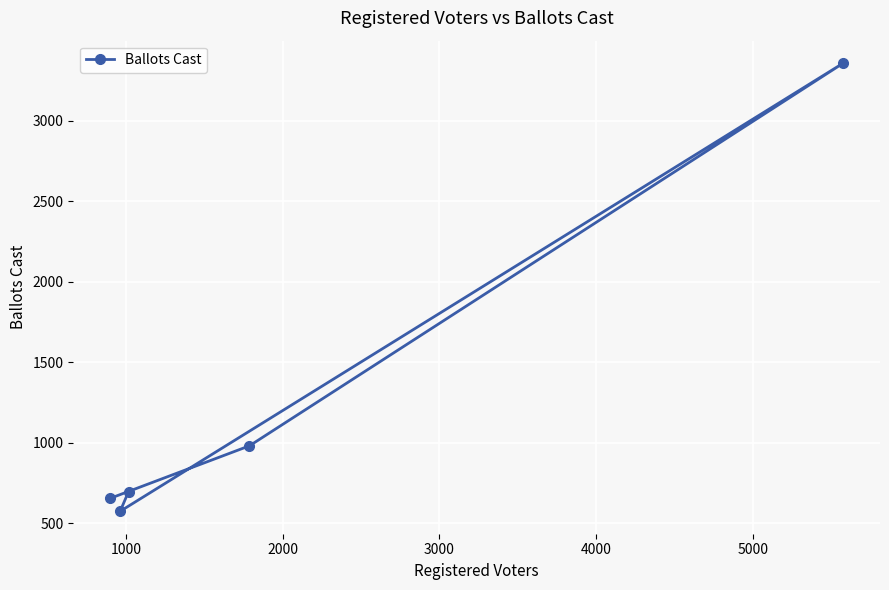

Reading left to right, extract all data points from this chart.

654	574	697	981	3359